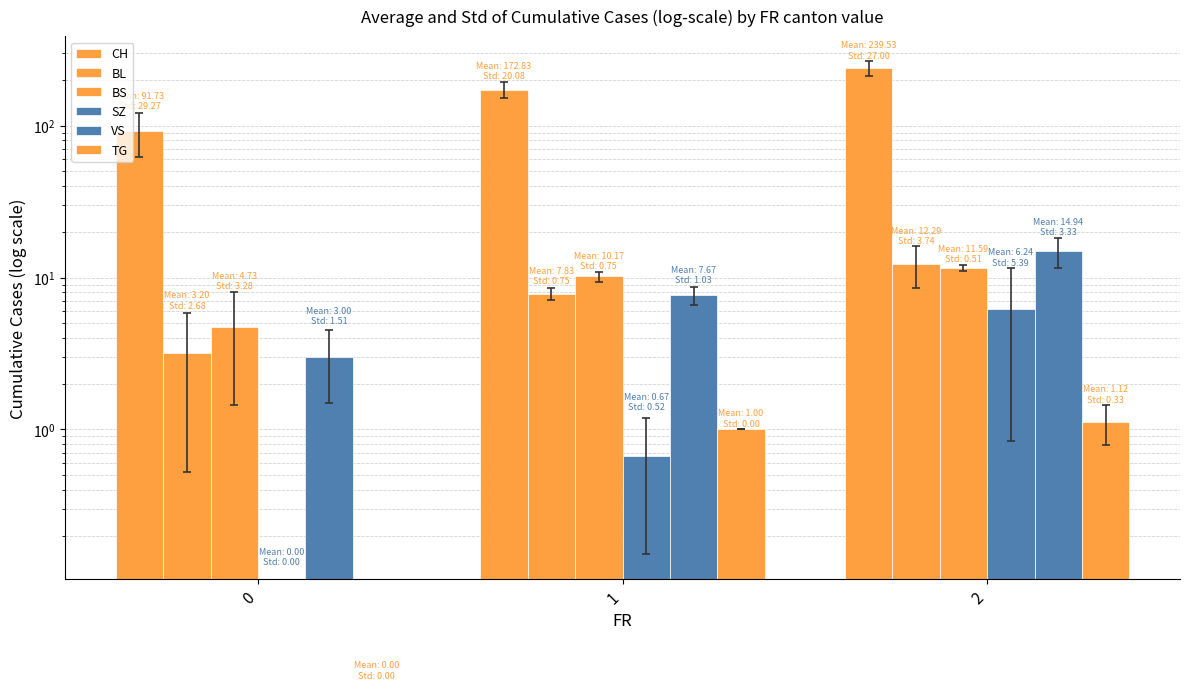

What is the approximate value of CH at 1?

172.8